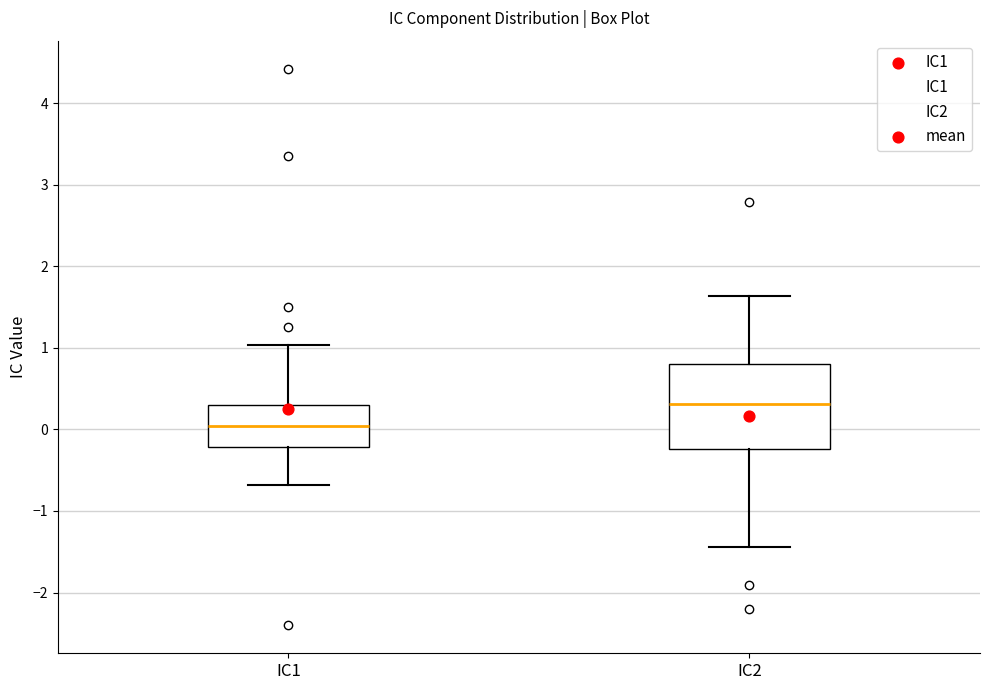

Reading left to right, transcribe this box plot: for each box, give where its median line is, the range the box spans, and where its two whiskers end, as read against the y-axis. The values are not printed on the chart, so give them approximately, as read against the axis.

IC1: median 0.0, box -0.2 to 0.3, whiskers -0.7 to 1.0
IC2: median 0.3, box -0.2 to 0.8, whiskers -1.4 to 1.6